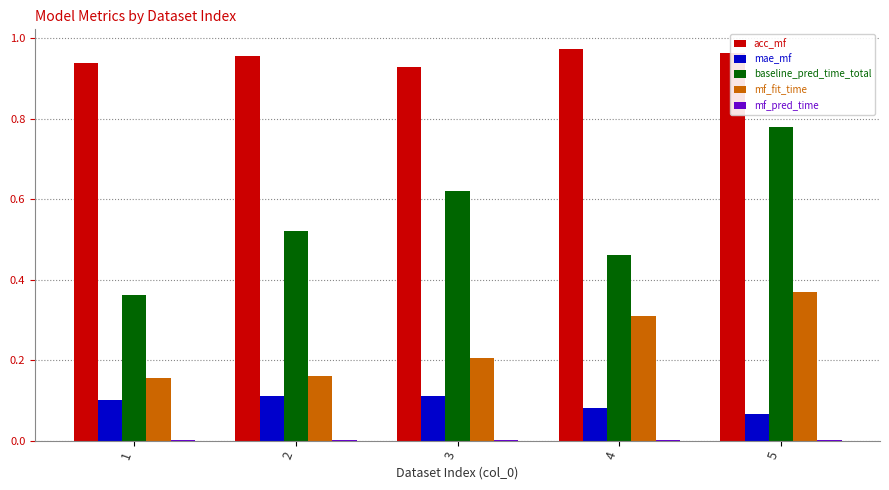

Which series changed the most between 4 and 5?

baseline_pred_time_total